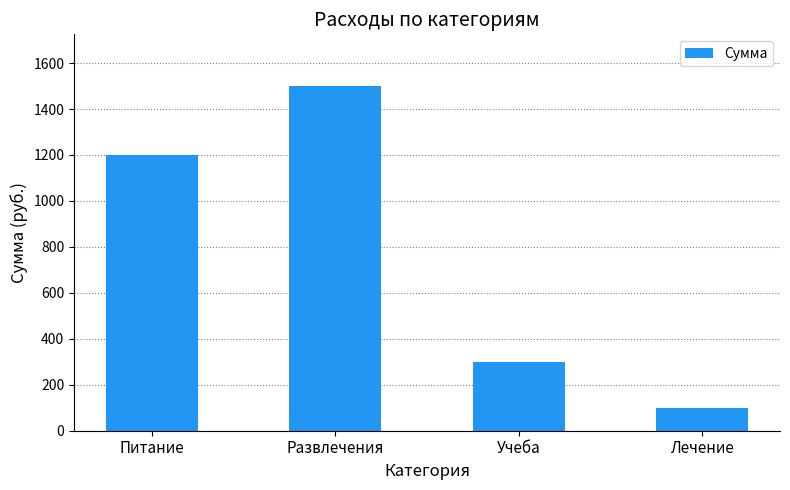

At which category does the chart reach its peak across all series?

Развлечения